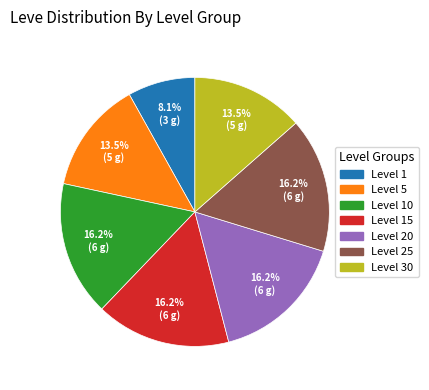

Is there any slice that represents more than half of the pie?

No